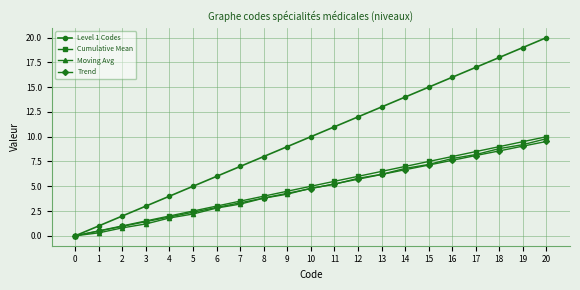

Which series changed the most between 5 and 10?

Level 1 Codes